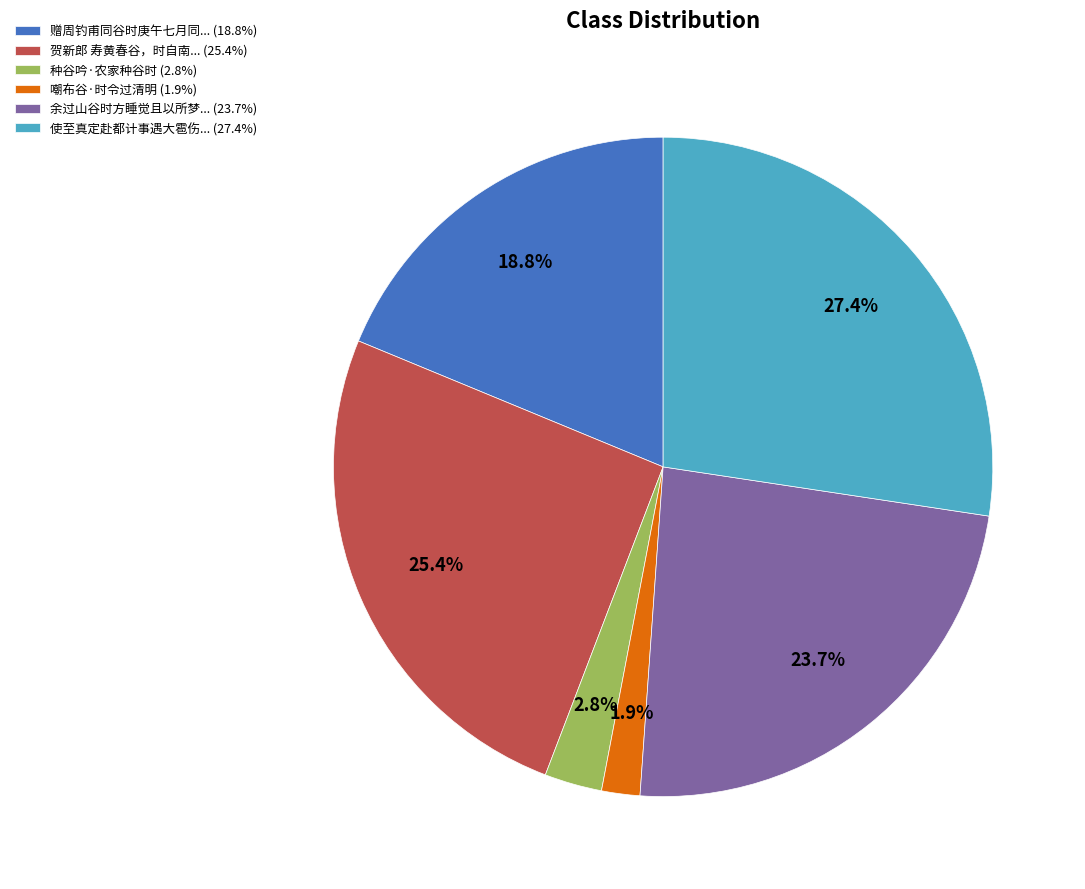

Rank the categories by value from lowest to highest.

嘲布谷·时令过清明 (1.9%), 种谷吟·农家种谷时 (2.8%), 赠周钓甫同谷时庚午七月同... (18.8%), 余过山谷时方睡觉且以所梦... (23.7%), 贺新郎 寿黄春谷，时自南... (25.4%), 使至真定赴都计事遇大雹伤... (27.4%)